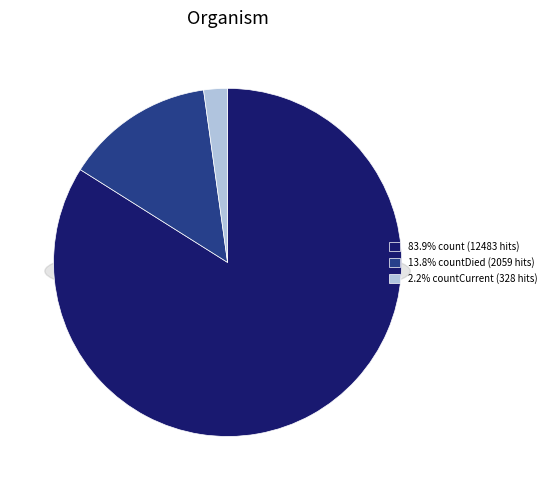

Is count the majority of the pie?

Yes